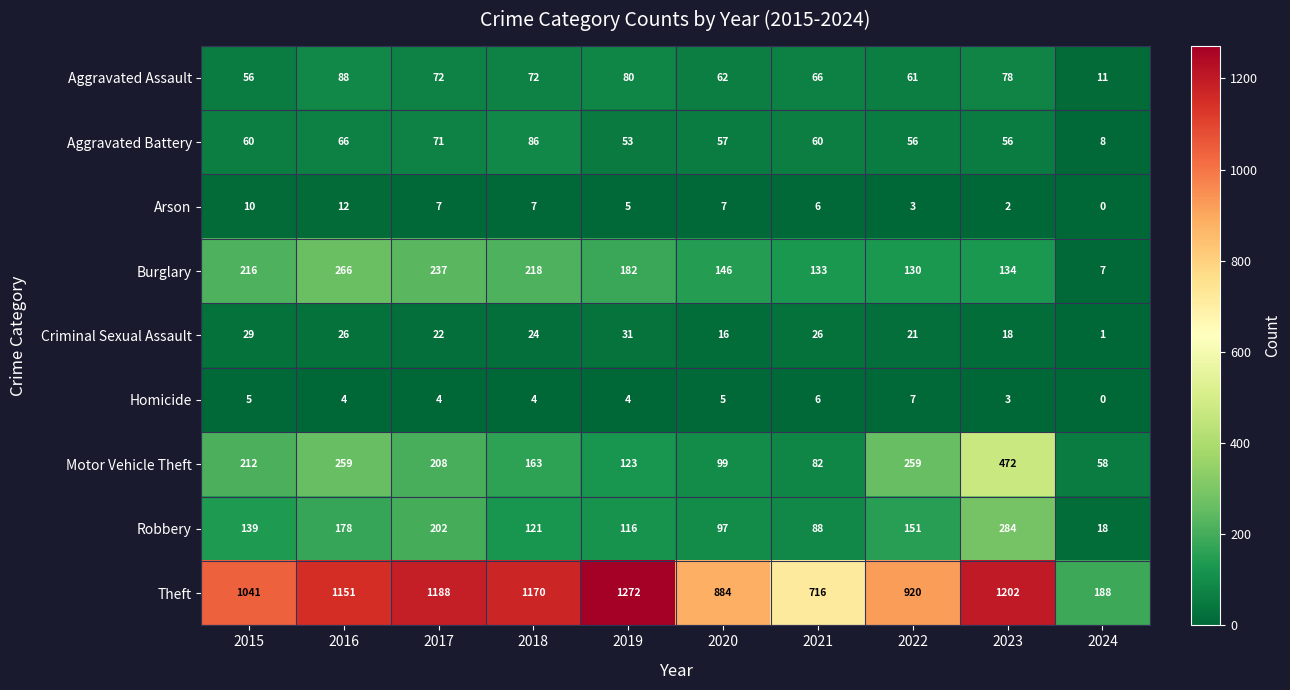

Between 2015 and 2016, which series saw the biggest shift?

Theft